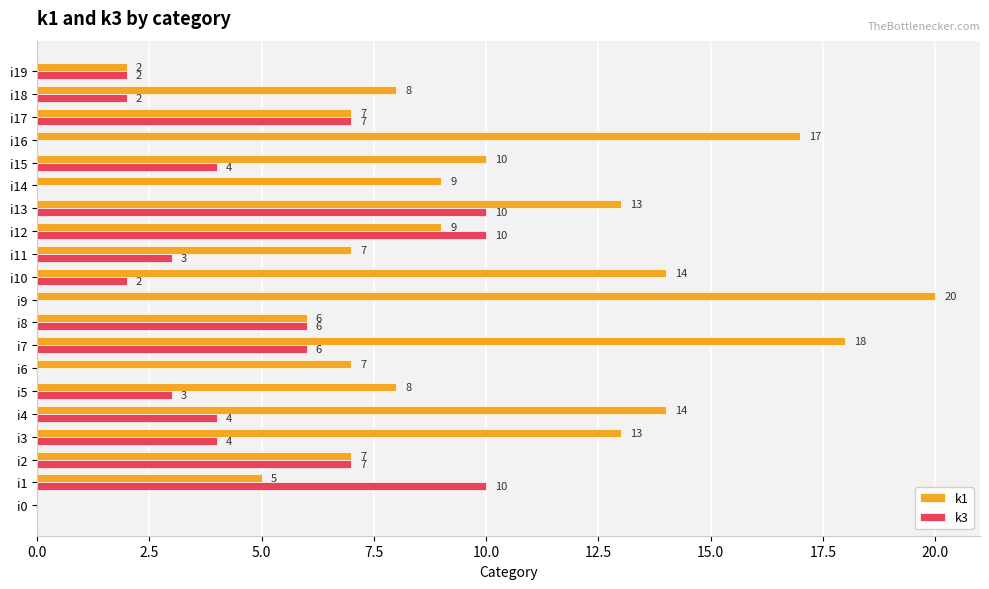

What value does the k3 series have at i5?

3